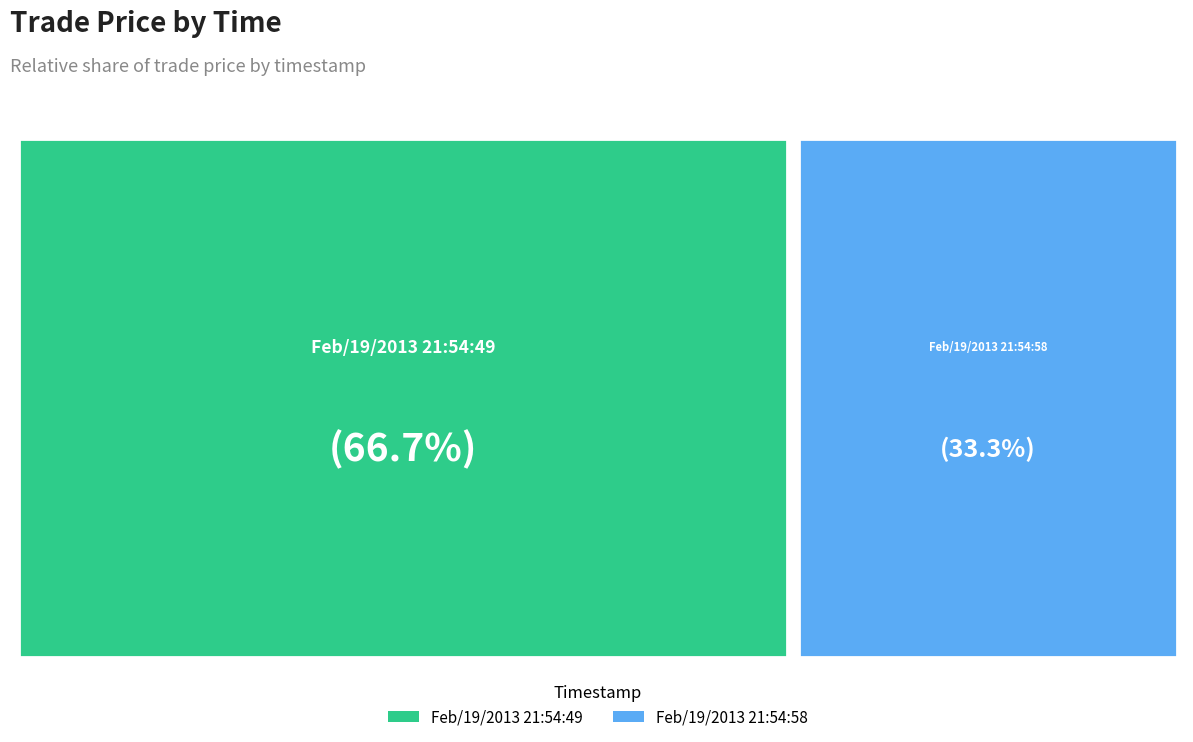

Which category accounts for the majority?

Feb/19/2013 21:54:49